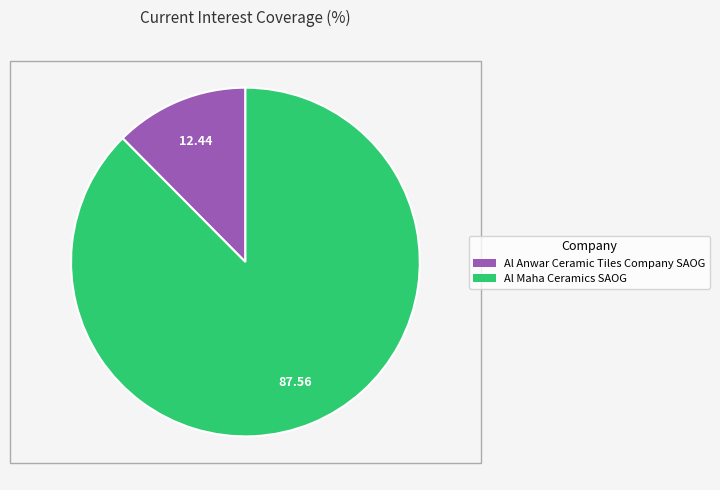

Which slice is the smallest?

Al Anwar Ceramic Tiles Company SAOG